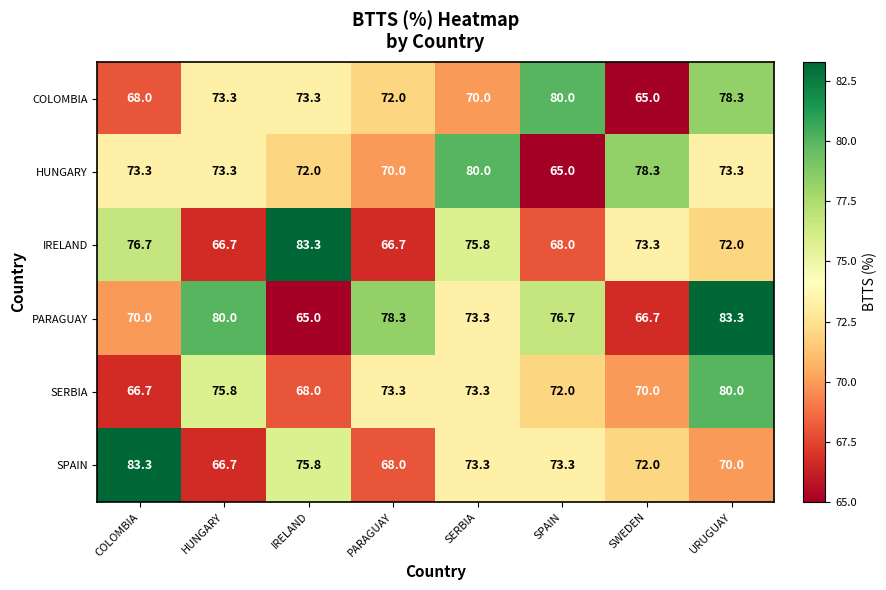

What is the maximum value for SPAIN?

83.3